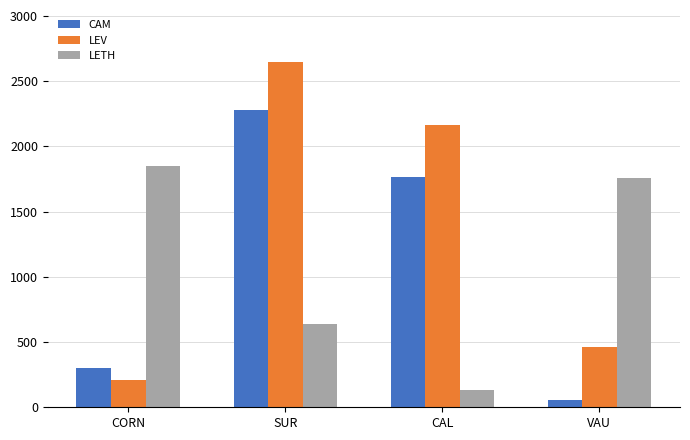

What is the maximum value shown in the chart?

2648.4